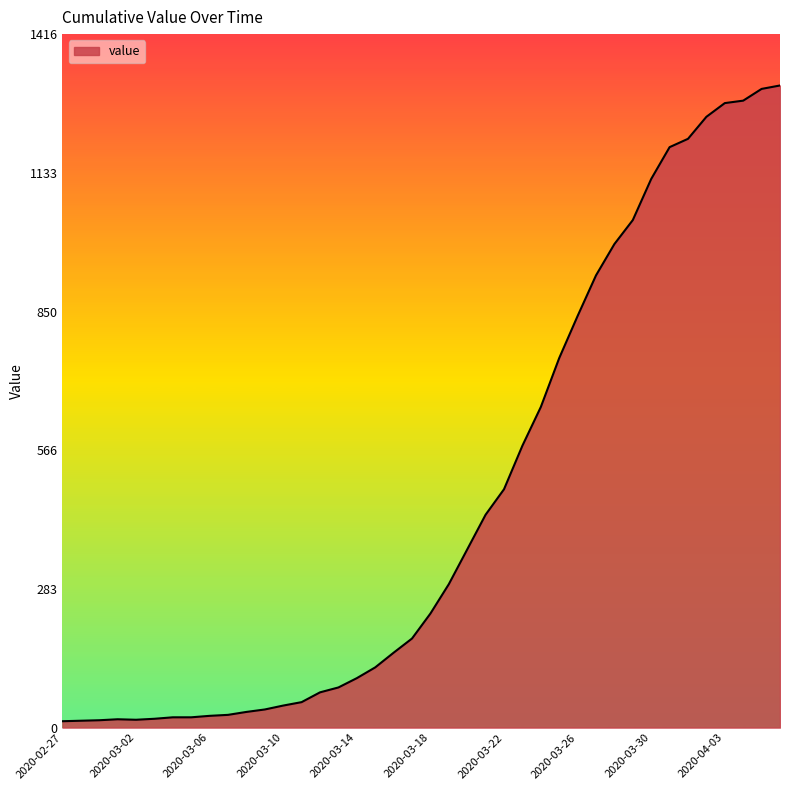

Count the number of categories in the chart.

40